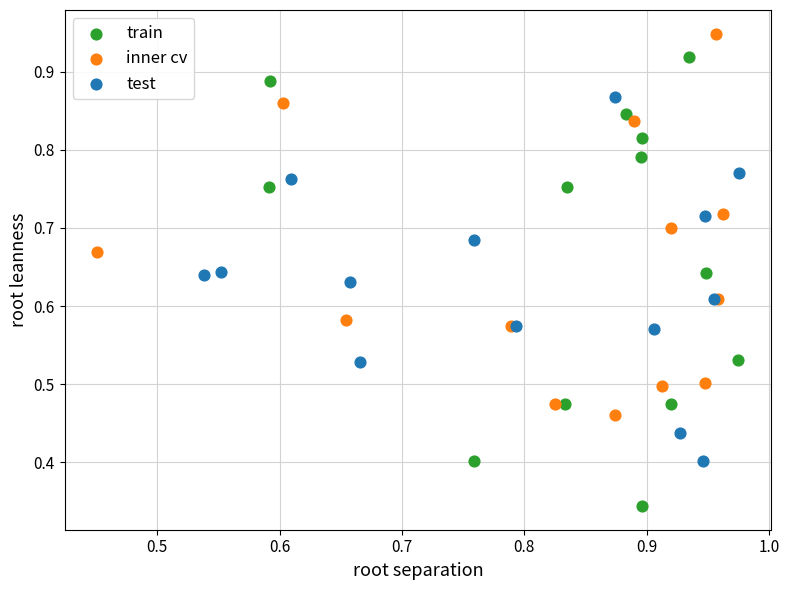

Which series has the widest spread of Y values?

train